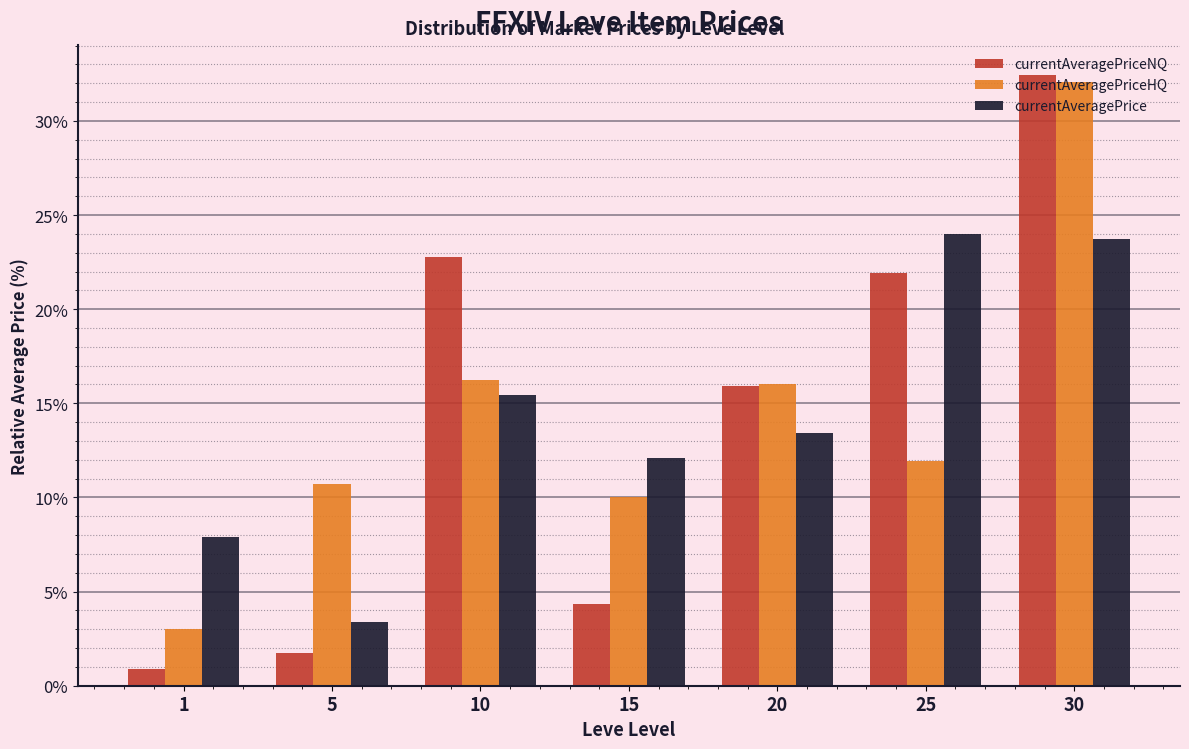

What is the difference between the maximum and minimum values in the currentAveragePriceHQ series?

29.0